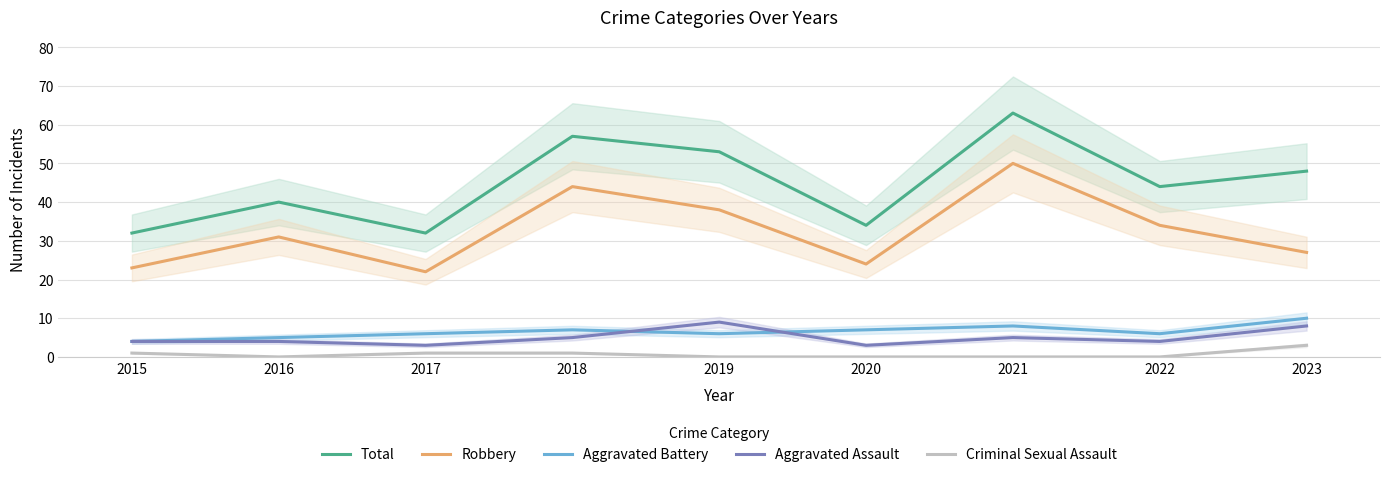

At how many categories does at least one series exceed 60?

1